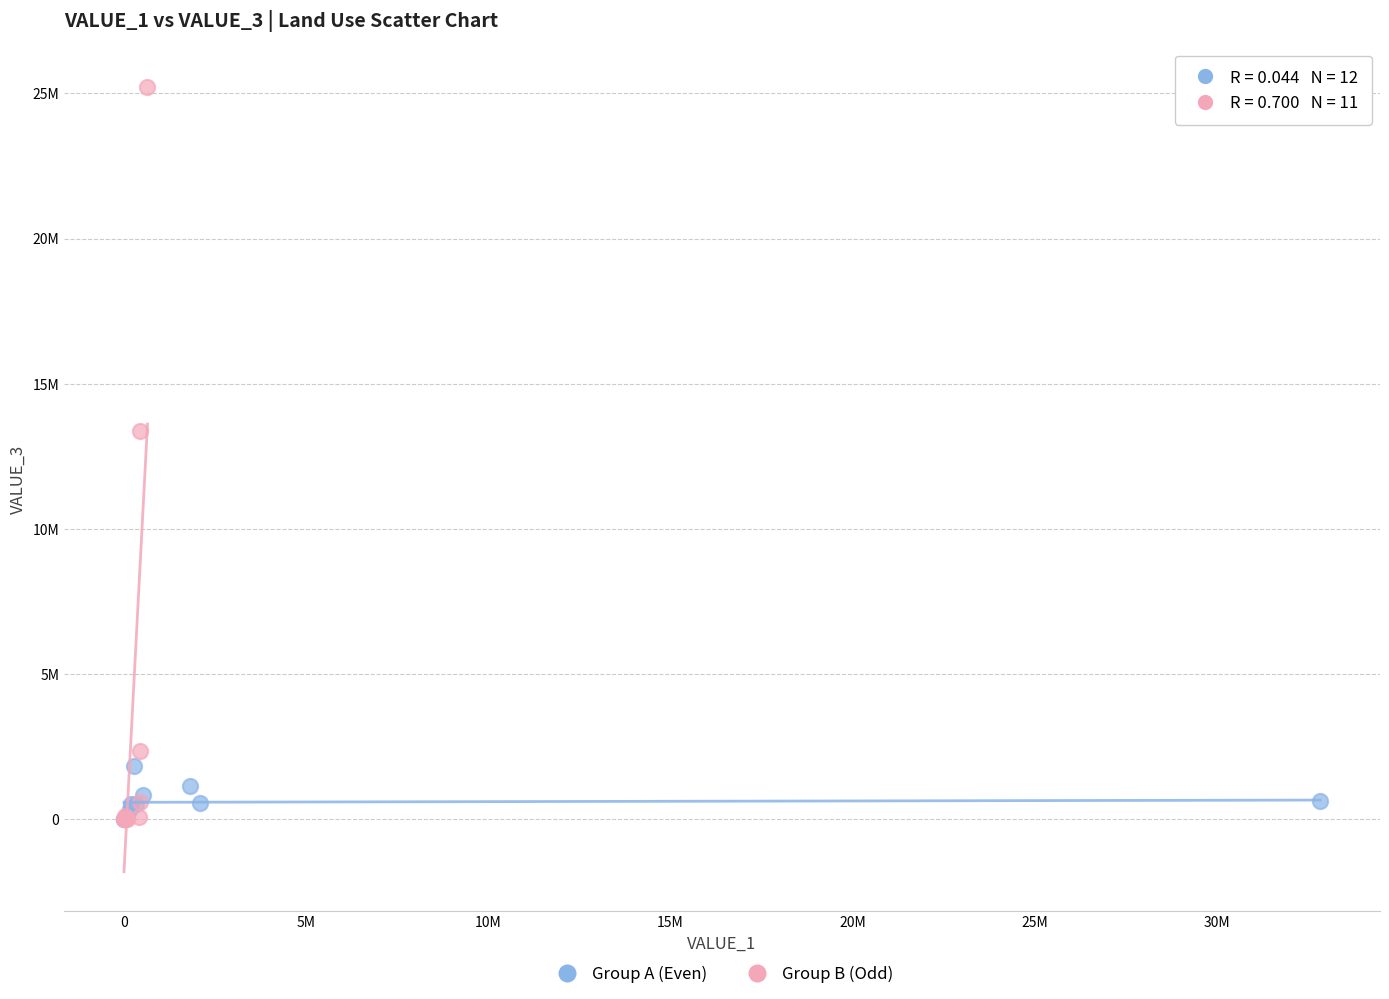

Which series reaches the maximum Y coordinate?

Group B (Odd)